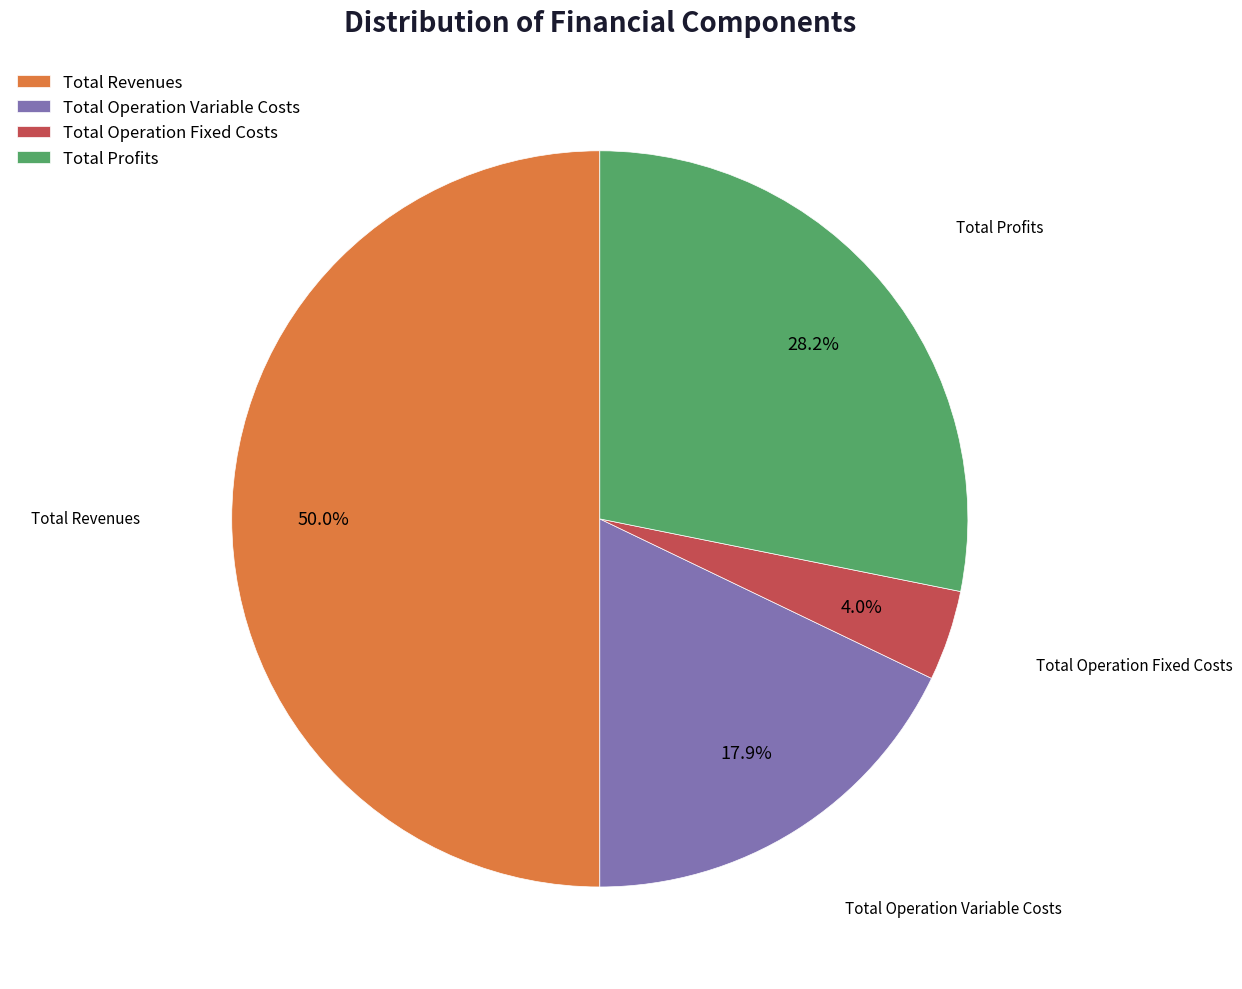

To the nearest percent, what is the difference between the largest and smallest slice percentages?

46%